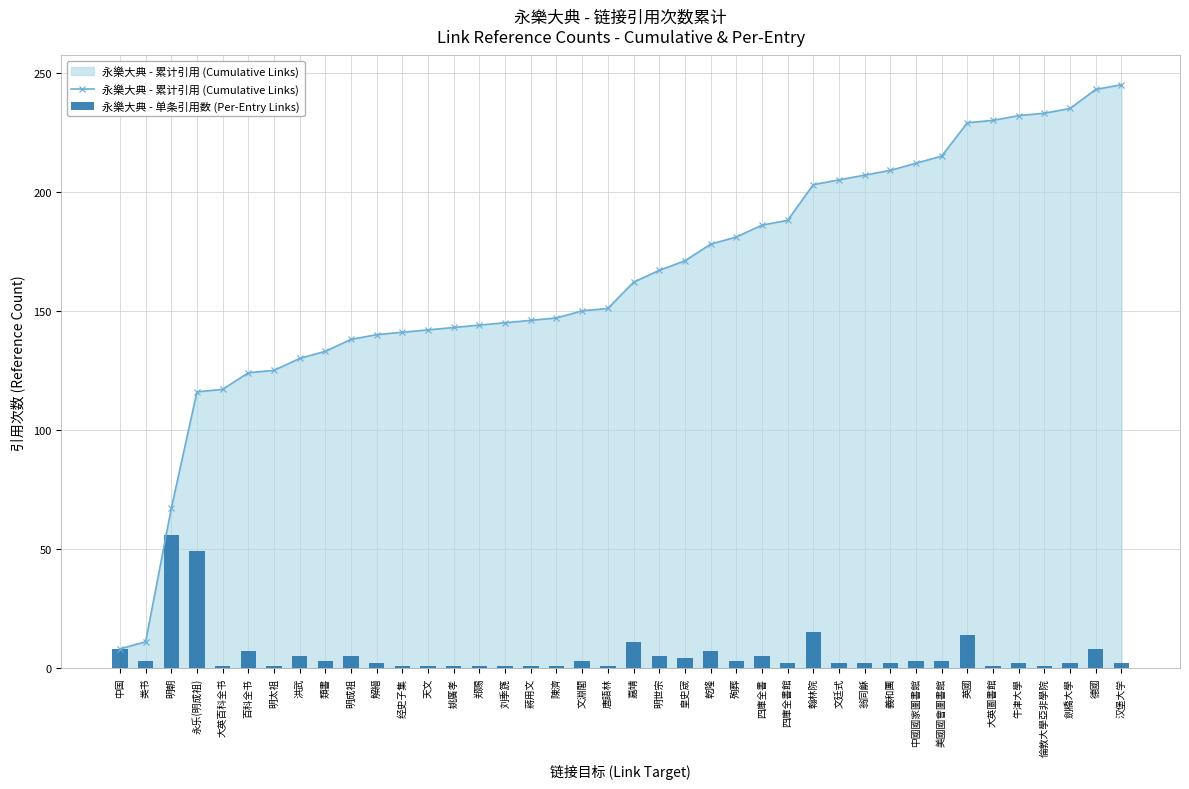

What is the difference between the 永樂大典 - 单条引用数 (Per-Entry Links) values at 唐語林 and 类书?

2